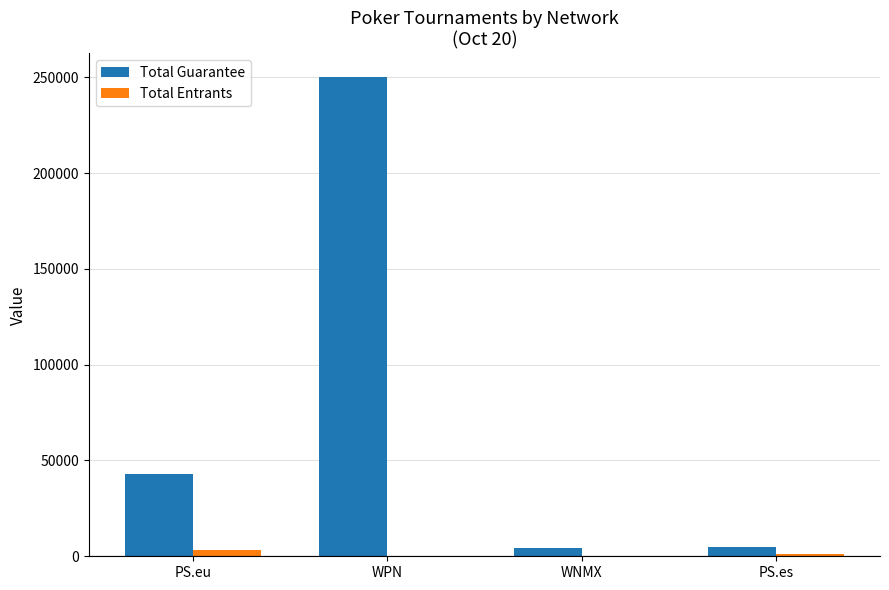

Is the value of Total Guarantee at PS.es greater than the value of Total Entrants at WNMX?

Yes